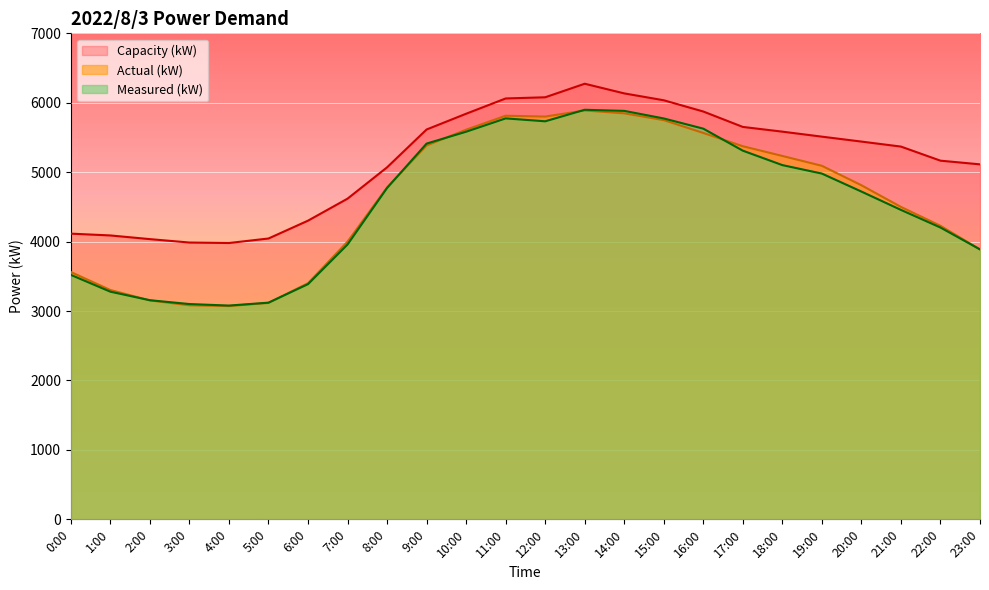

Reading left to right, list all the values displayed in this chart.

Actual (kW): 0:00=3562	1:00=3303	2:00=3153	3:00=3083	4:00=3072	5:00=3117	6:00=3401	7:00=4000	8:00=4781	9:00=5385	10:00=5612	11:00=5813	12:00=5801	13:00=5889	14:00=5848	15:00=5750	16:00=5565	17:00=5374	18:00=5234	19:00=5092	20:00=4812	21:00=4500	22:00=4228	23:00=3887
Measured (kW): 0:00=3521	1:00=3279	2:00=3156	3:00=3101	4:00=3079	5:00=3121	6:00=3388	7:00=3959	8:00=4773	9:00=5412	10:00=5583	11:00=5775	12:00=5733	13:00=5899	14:00=5883	15:00=5774	16:00=5627	17:00=5310	18:00=5102	19:00=4980	20:00=4721	21:00=4457	22:00=4203	23:00=3888
Capacity (kW): 0:00=4115	1:00=4089	2:00=4036	3:00=3987	4:00=3980	5:00=4045	6:00=4302	7:00=4619	8:00=5070	9:00=5615	10:00=5842	11:00=6062	12:00=6079	13:00=6274	14:00=6135	15:00=6036	16:00=5874	17:00=5652	18:00=5584	19:00=5512	20:00=5441	21:00=5369	22:00=5166	23:00=5113